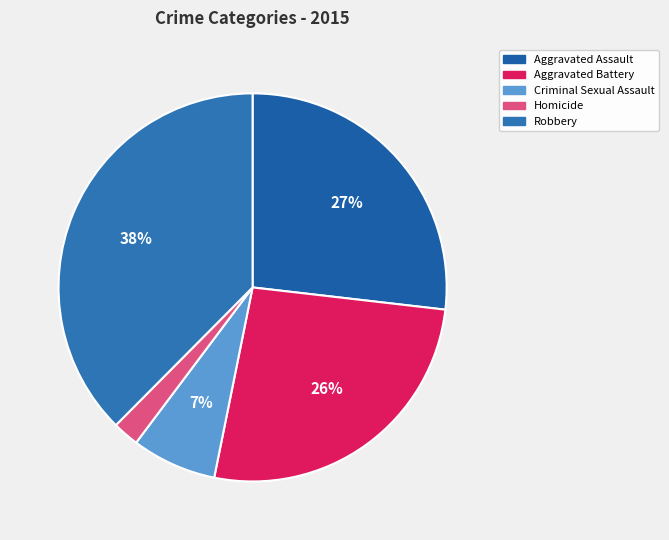

Is there a majority slice in this chart?

No